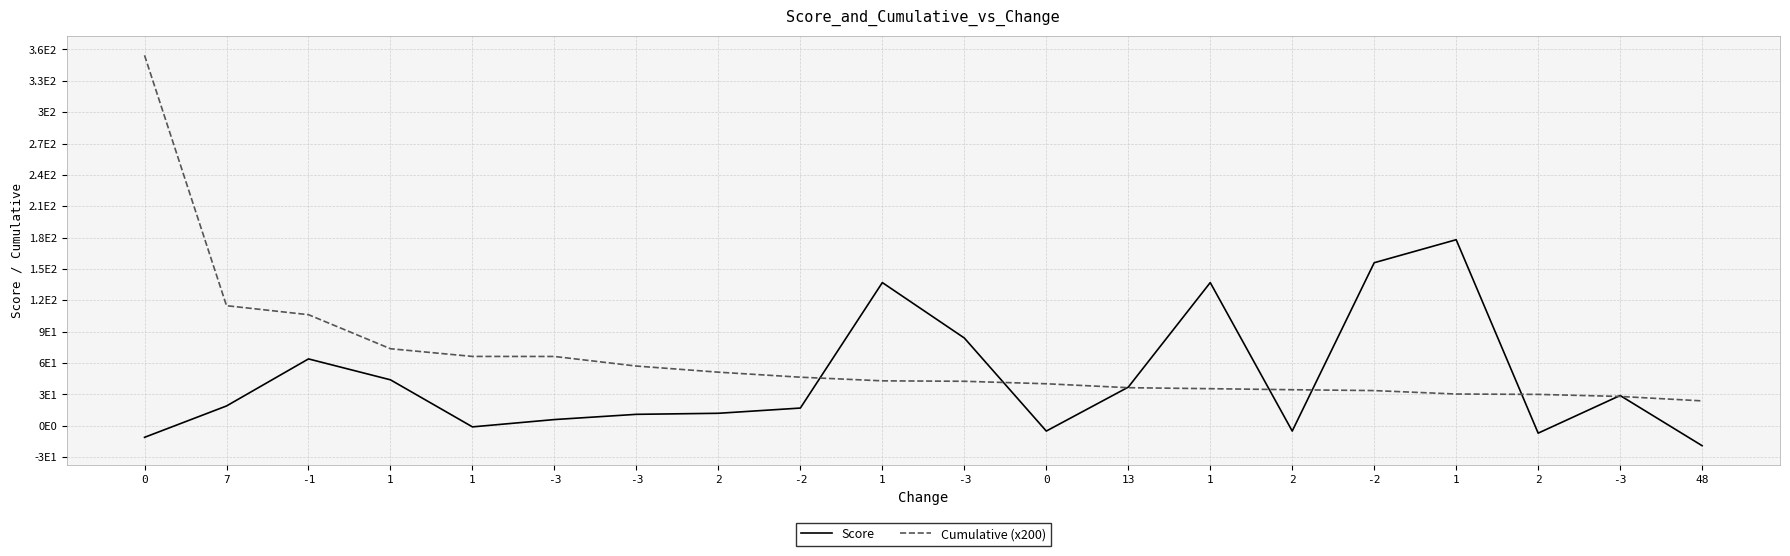

What is the sum of all Score values?

883.0